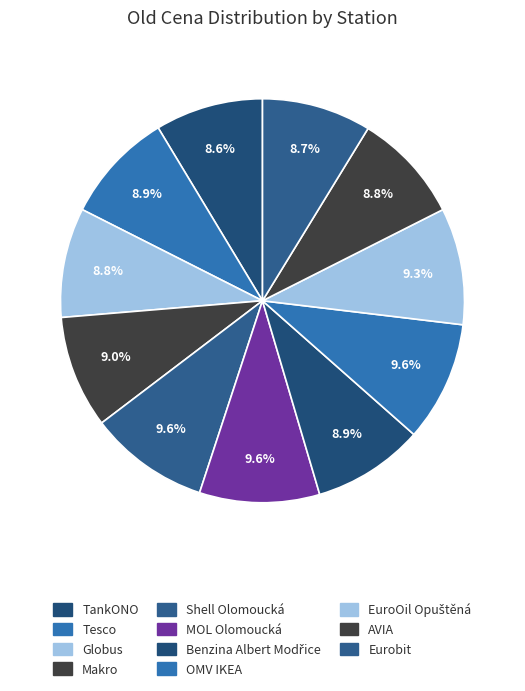

To the nearest percent, what is the difference between the MOL Olomoucká and AVIA slice percentages?

1%